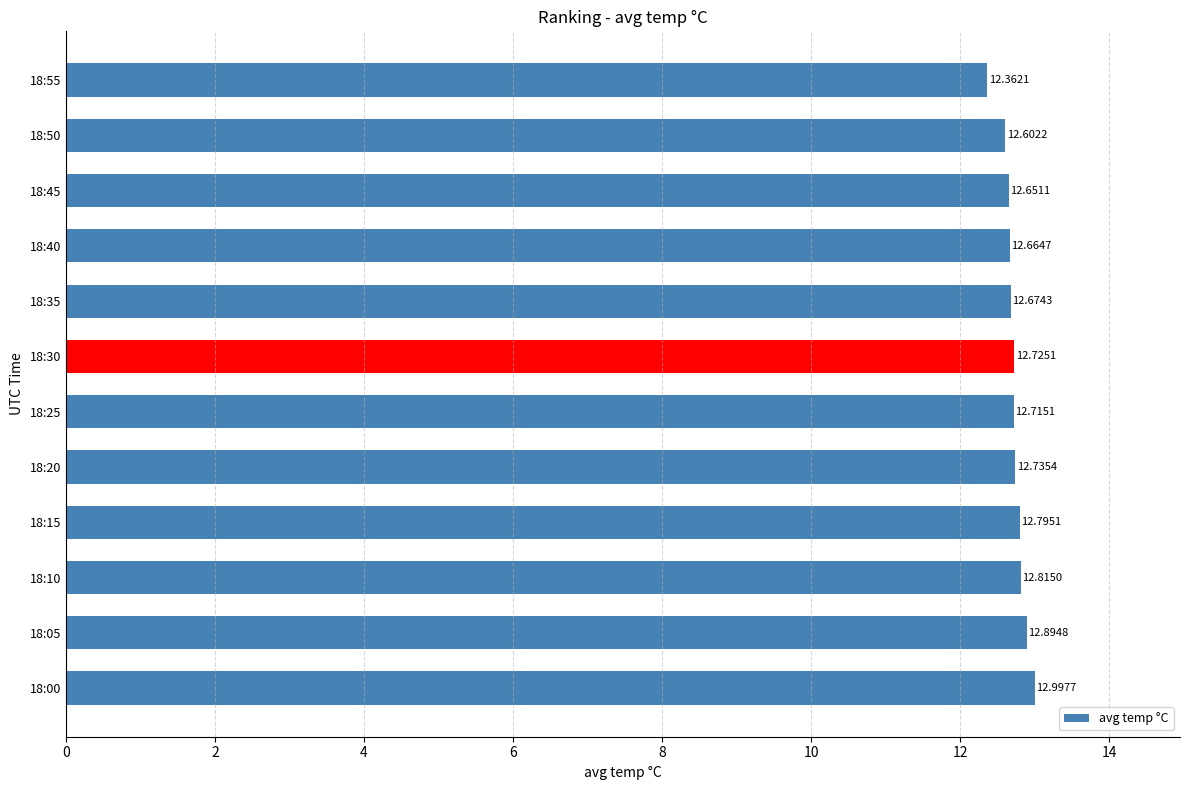

Approximately how many times larger is the value at 18:15 compared to 18:20?

1.0